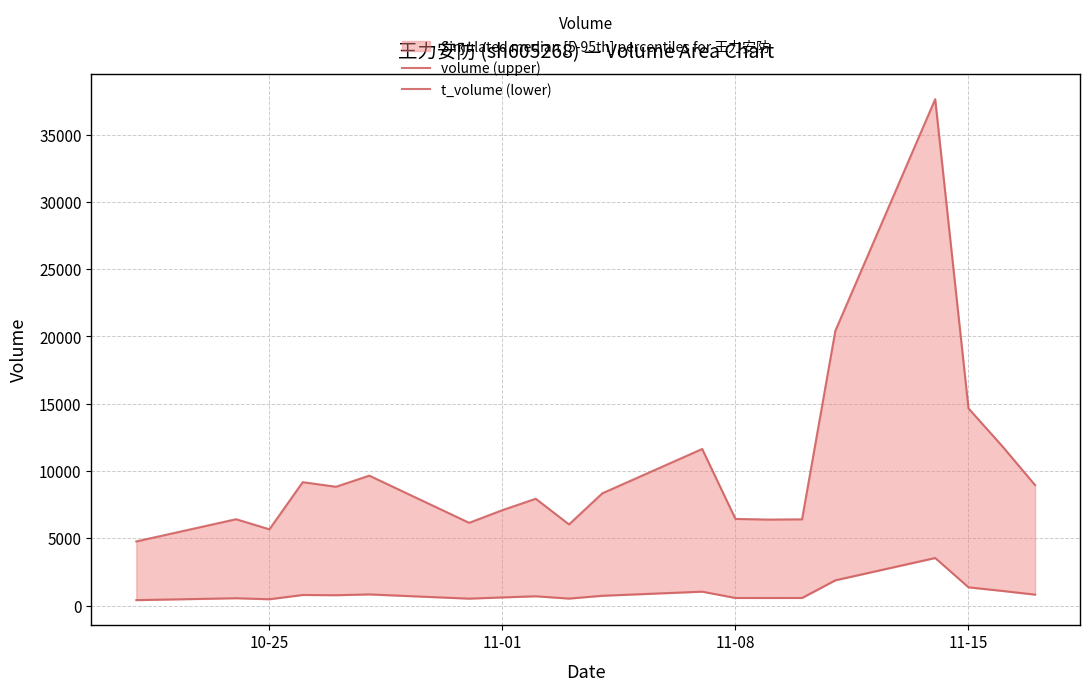

How many values in the volume (upper) series are below 8350?

10